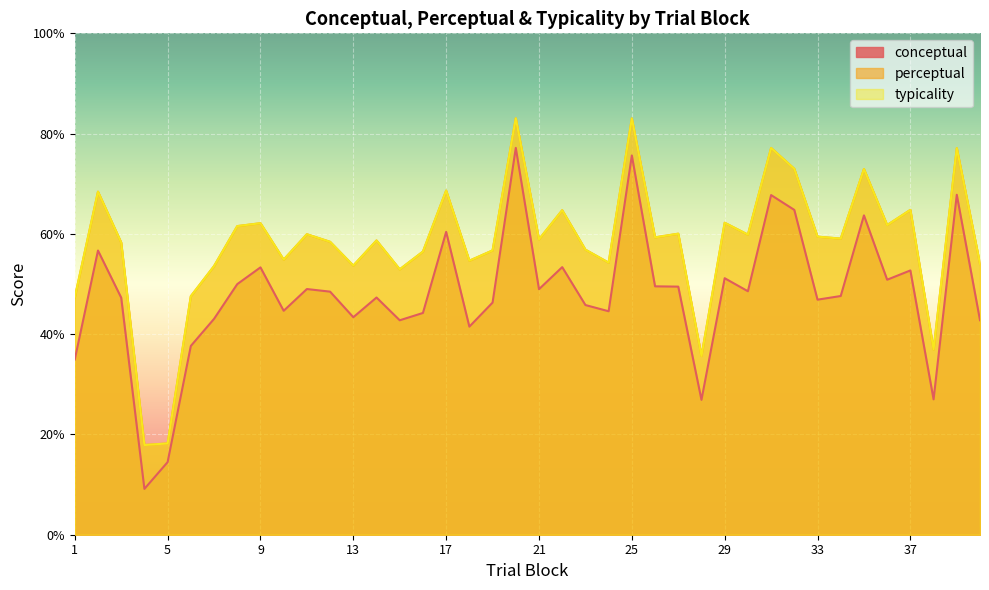

At how many categories does at least one series exceed 26?

38